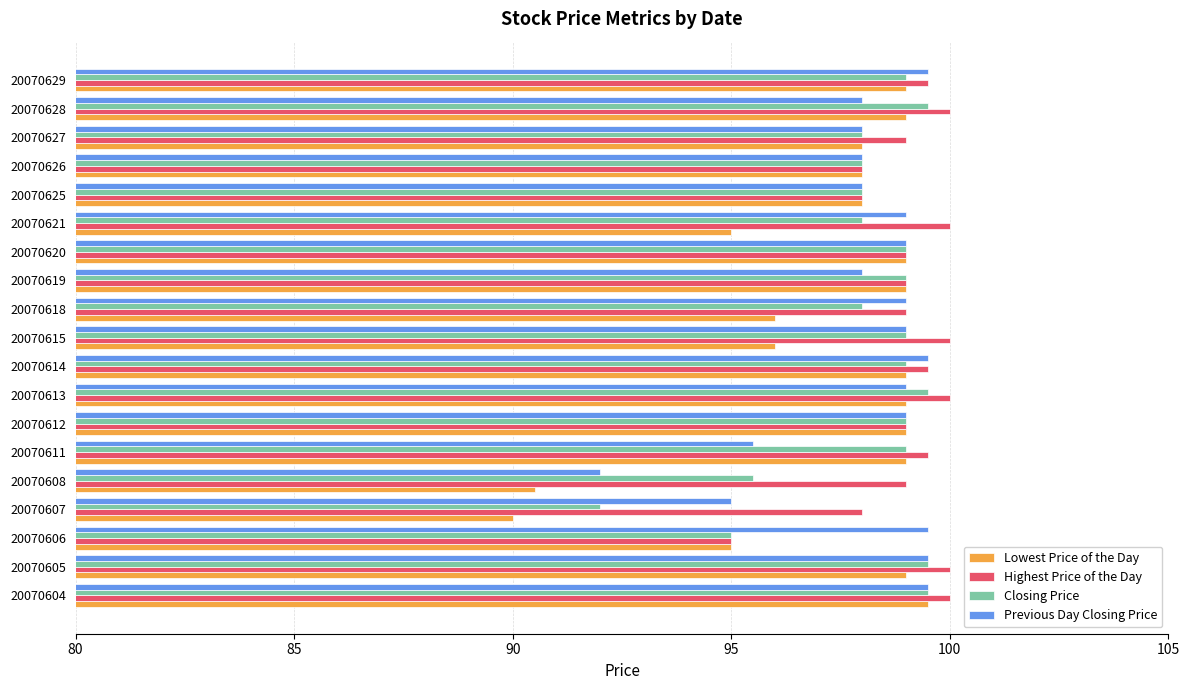

What is the greatest value displayed?

100.0